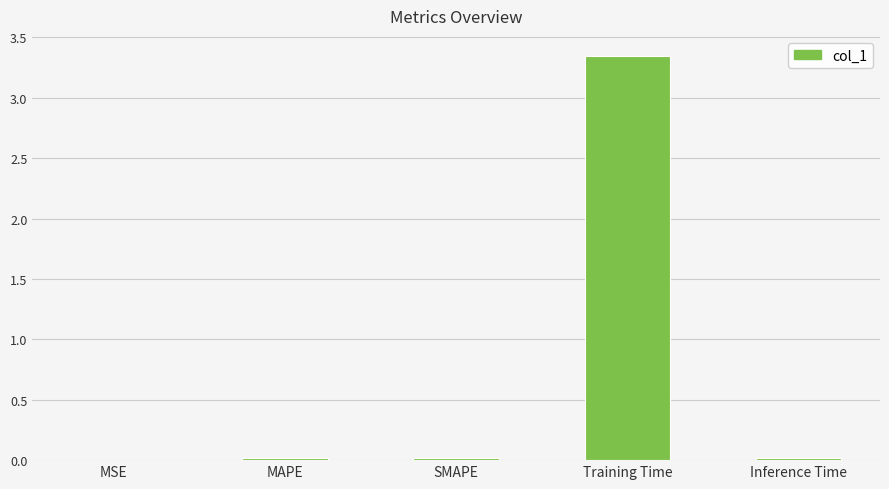

True or false: the data shows 0.0 at SMAPE.

True